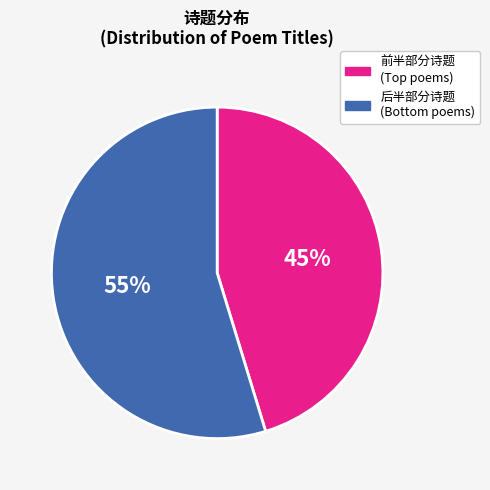

To the nearest percent, what is the average slice percentage?

50%